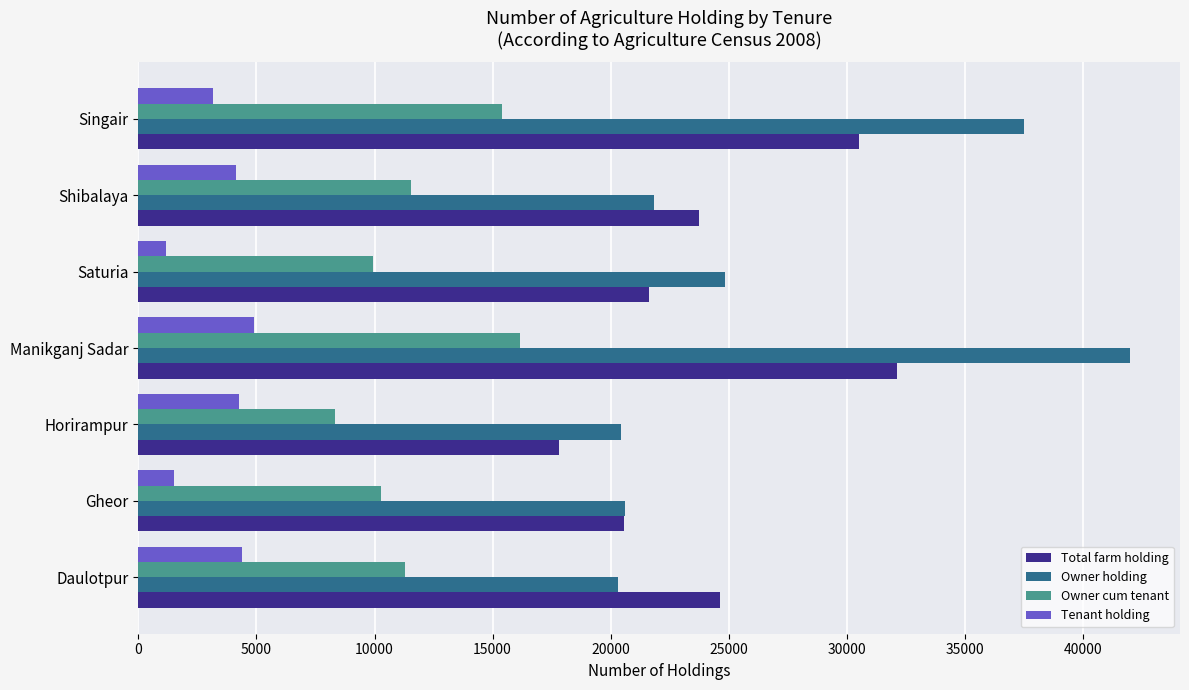

List the series in order of their peak value, lowest first.

Tenant holding, Owner cum tenant, Total farm holding, Owner holding